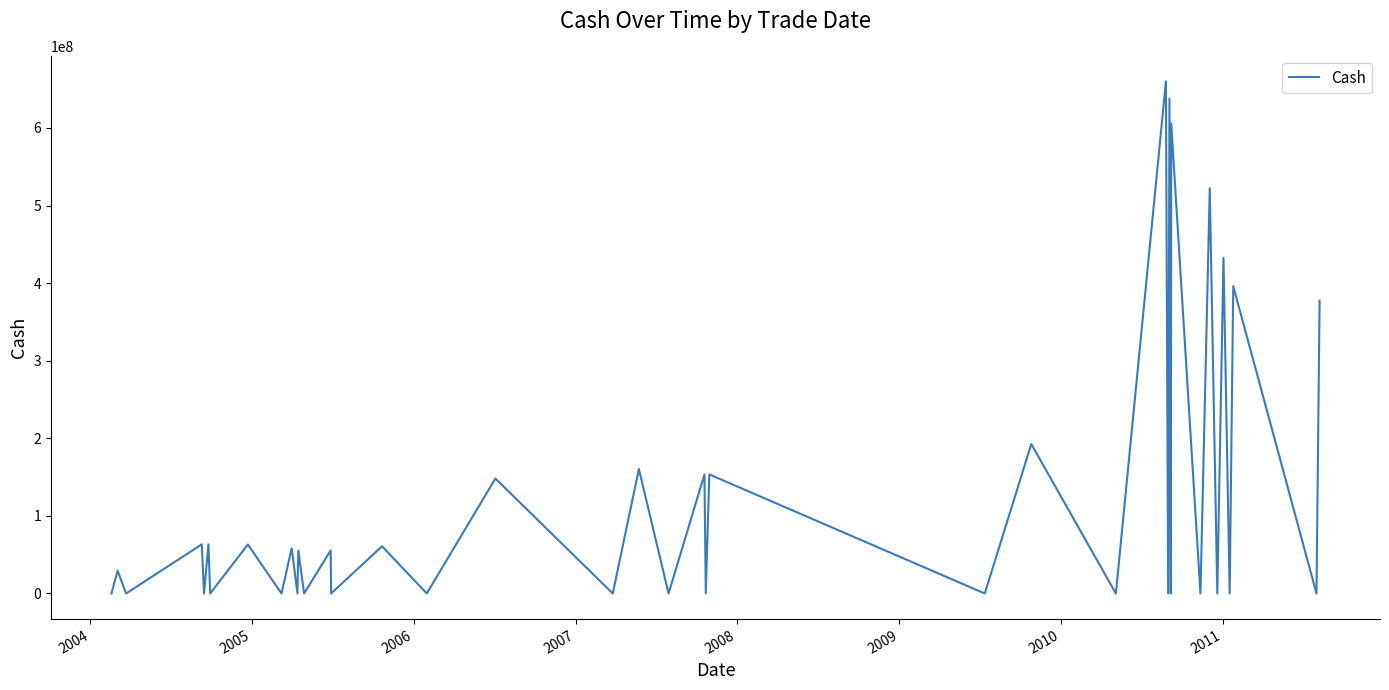

What is the difference between the maximum and minimum values?

660050928.0